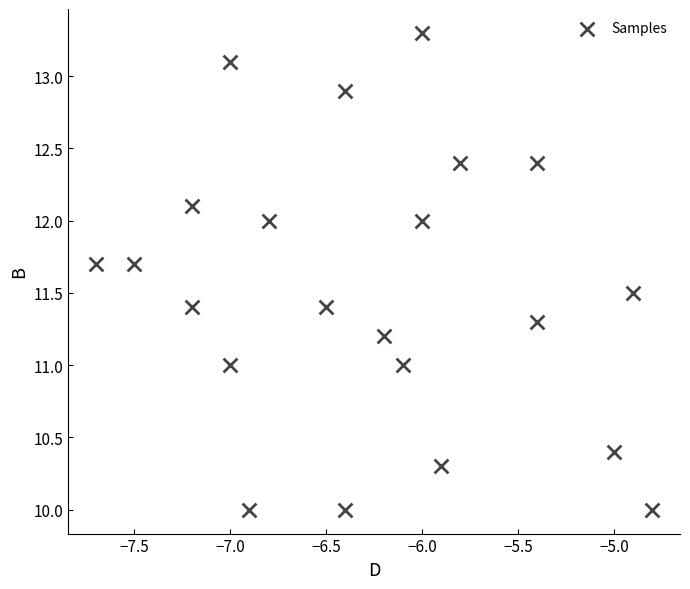

What is the range of Y values (max minus min)?

3.3